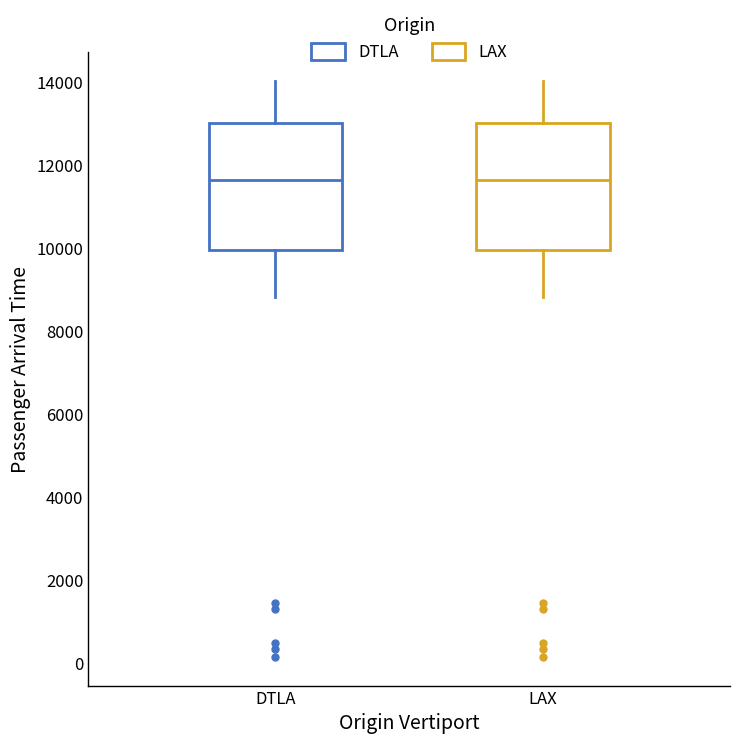

Where does the lower whisker of the box for DTLA end on the y-axis? The values are not printed on the chart, so give them approximately, as read against the axis.

8800